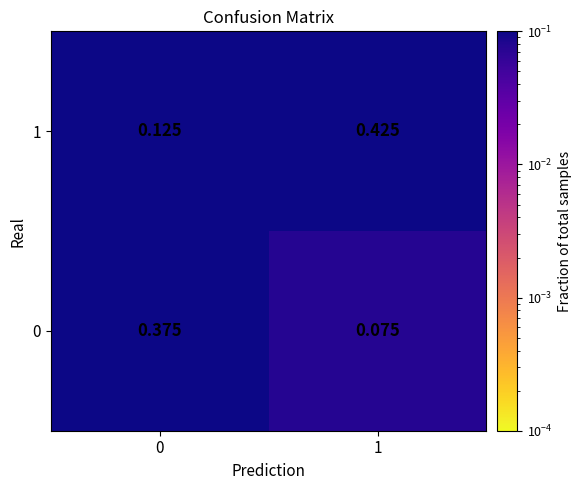

How many distinct data groups are displayed?

2